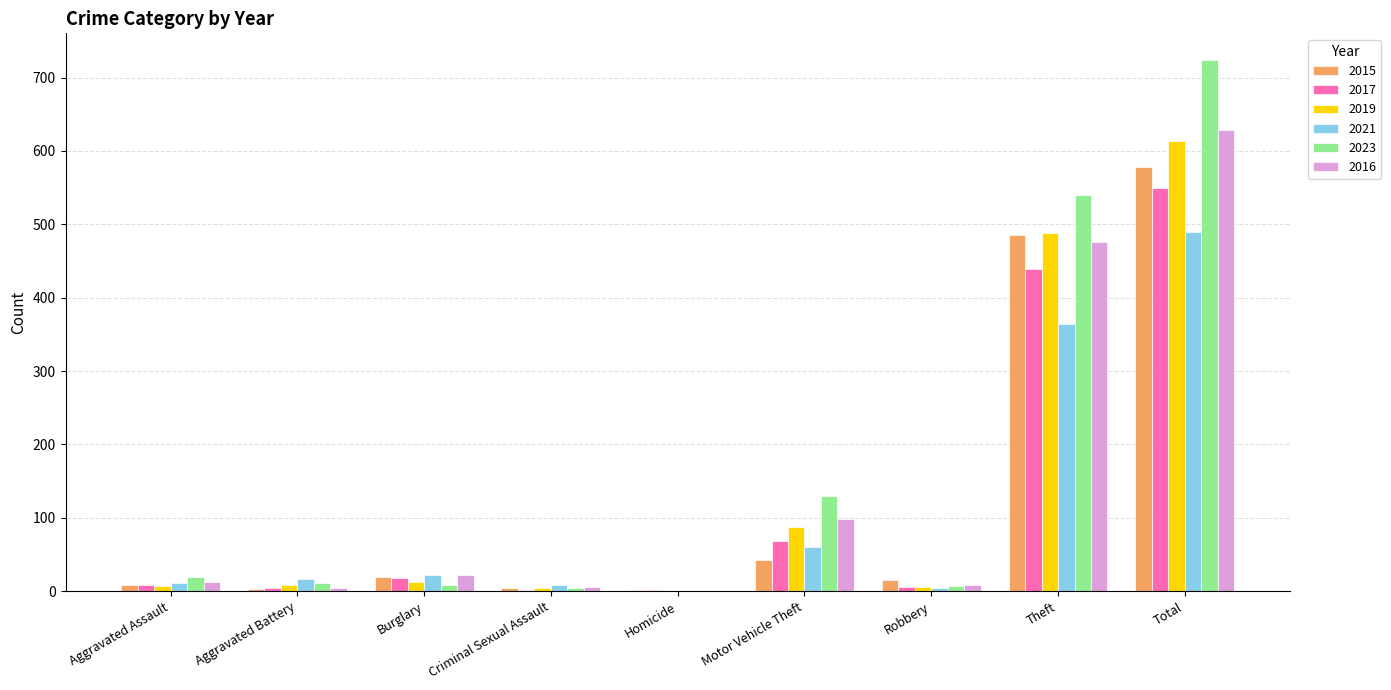

Which series has the widest spread of values?

2023